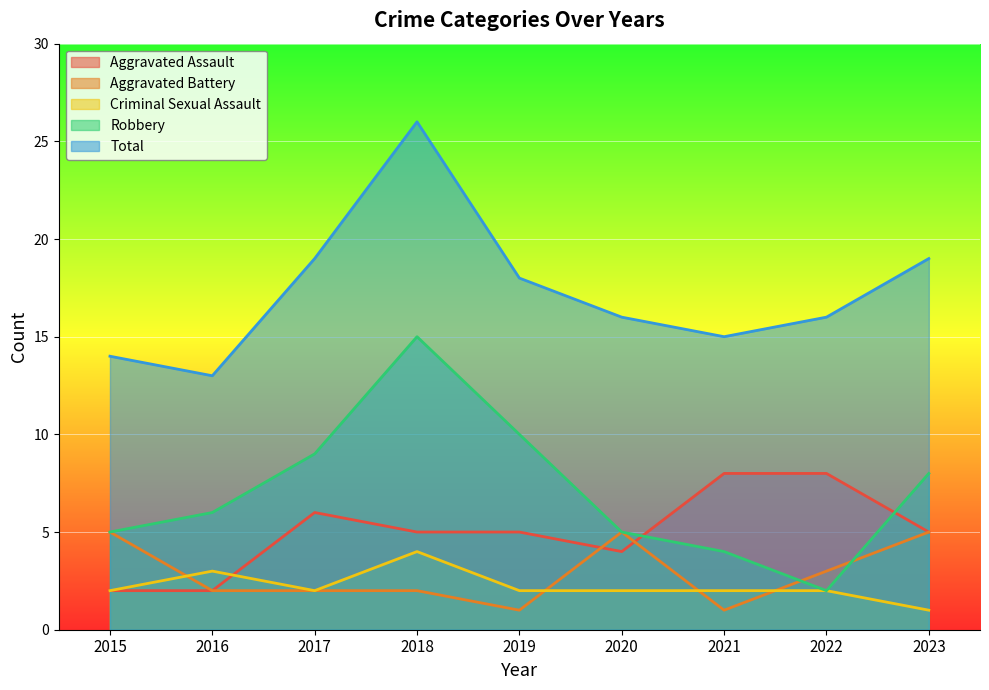

Is it true that Criminal Sexual Assault equals 2 at 2020?

True